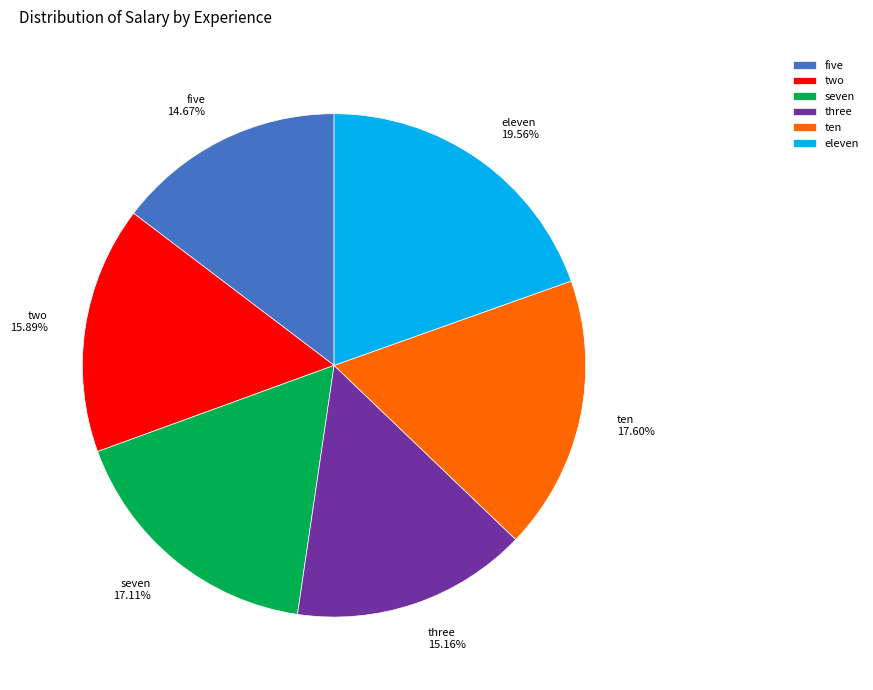

Is there a majority slice in this chart?

No